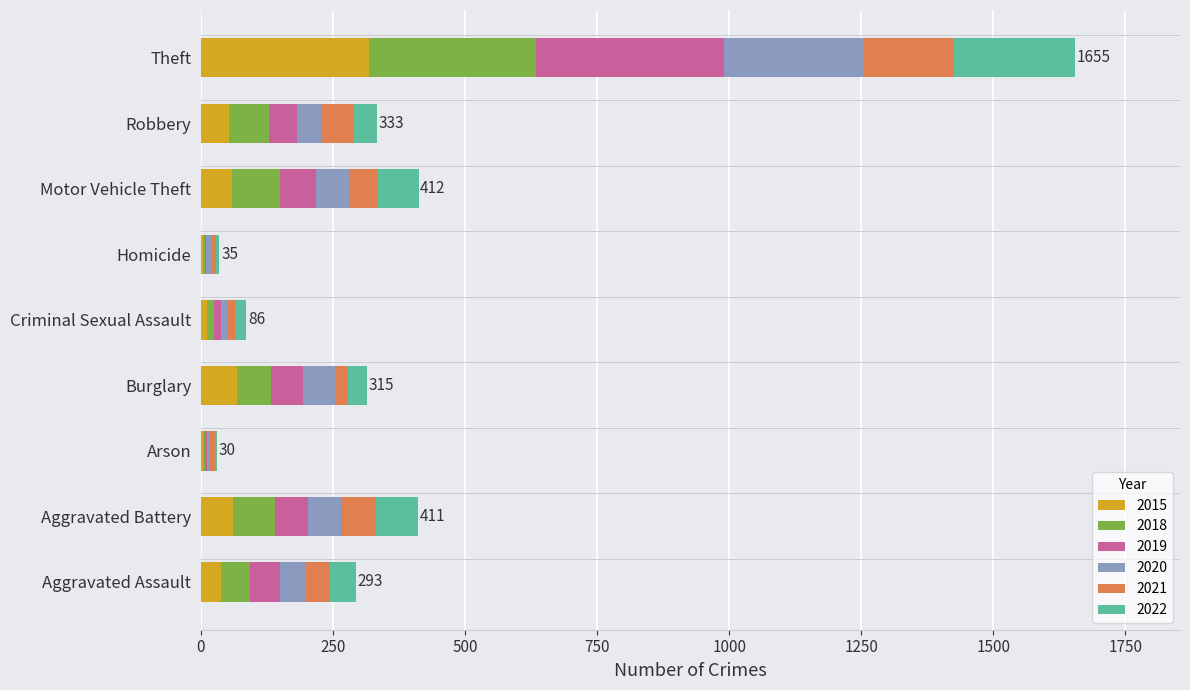

What is the total value across all series at Aggravated Assault?

293